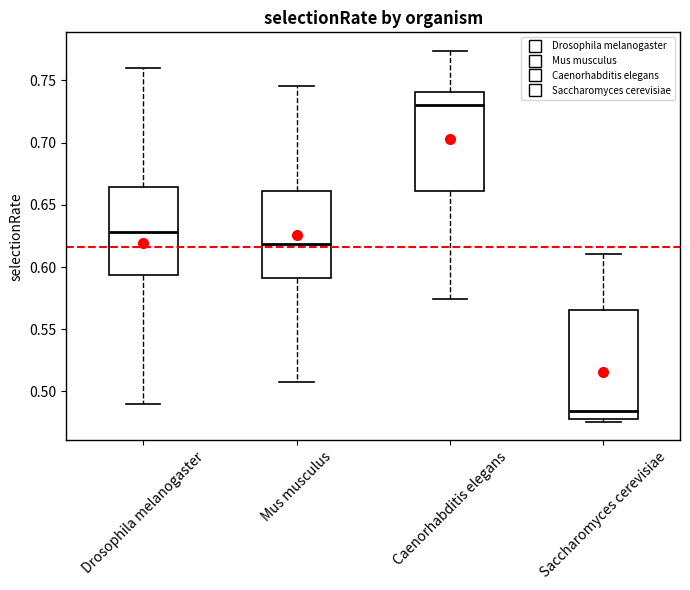

Comparing the boxes themselves (not the whiskers), which one is the tallest?

Saccharomyces cerevisiae